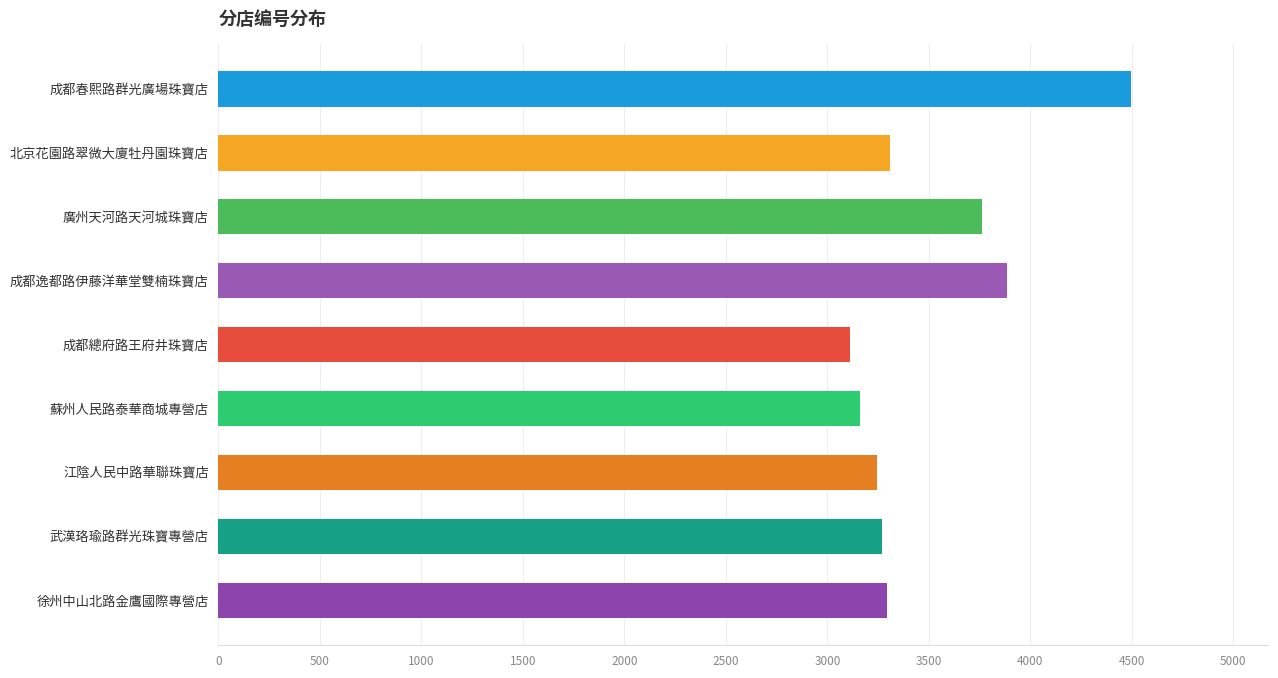

Does the chart contain stacked bars?

No